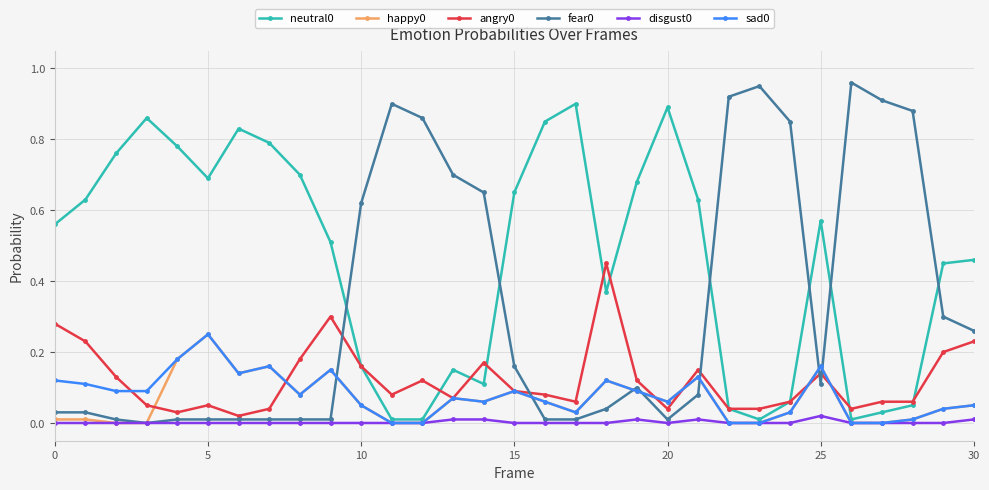

Does the chart display data point markers on the line(s)?

Yes